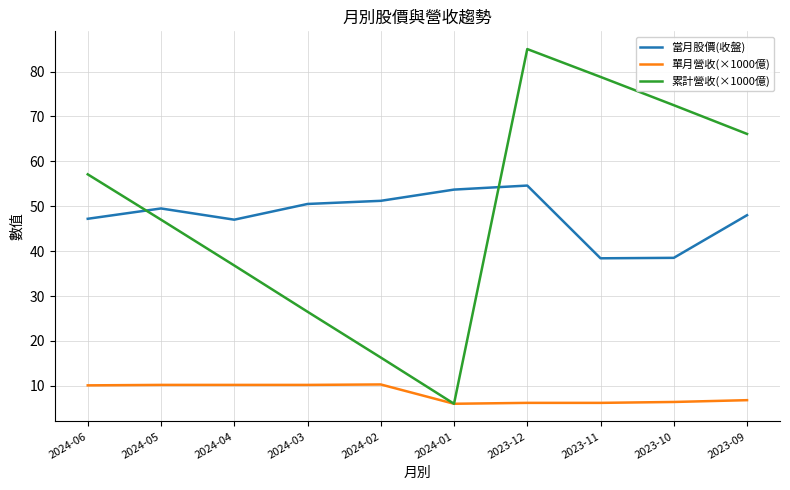

Which series has the largest total across all categories?

累計營收(×1000億)